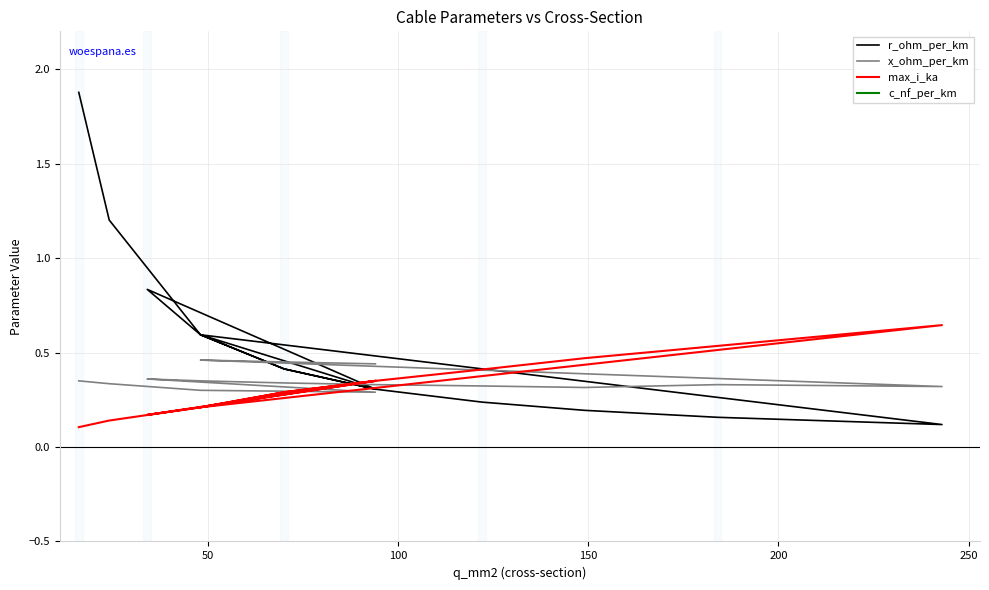

At which category does c_nf_per_km reach its first local valley?

200